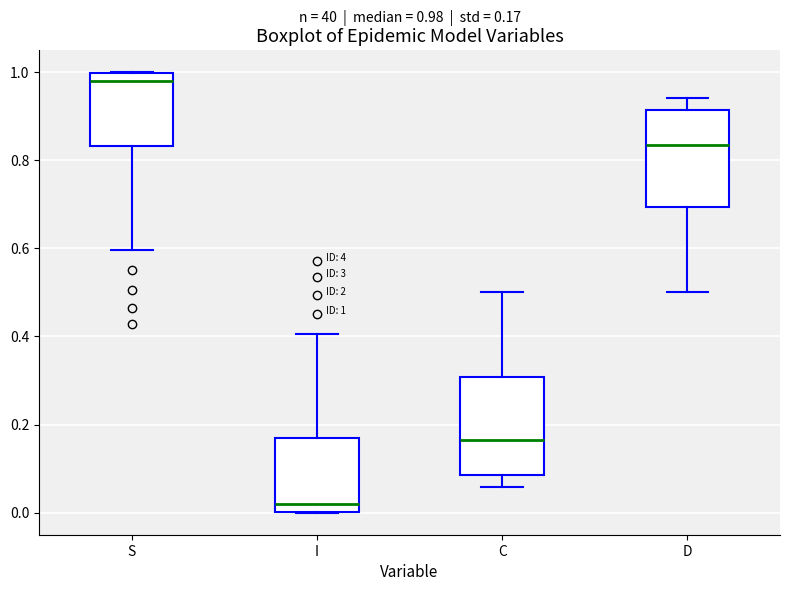

Which box's median line is the lowest?

I